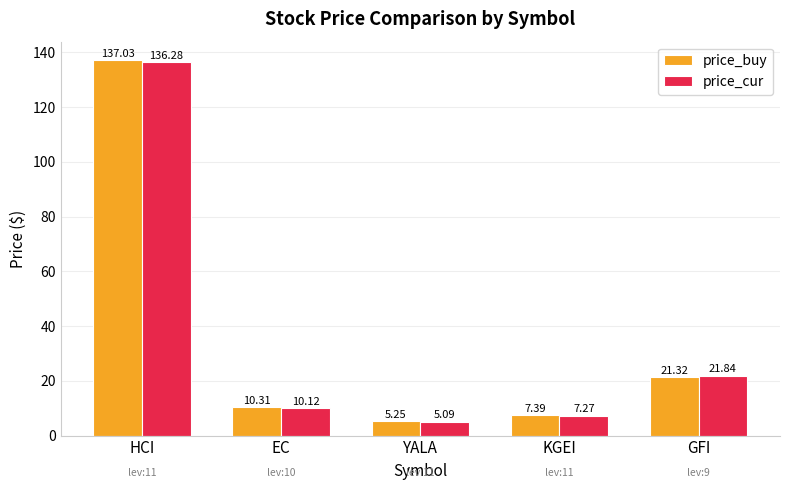

How many groups of bars are there?

5